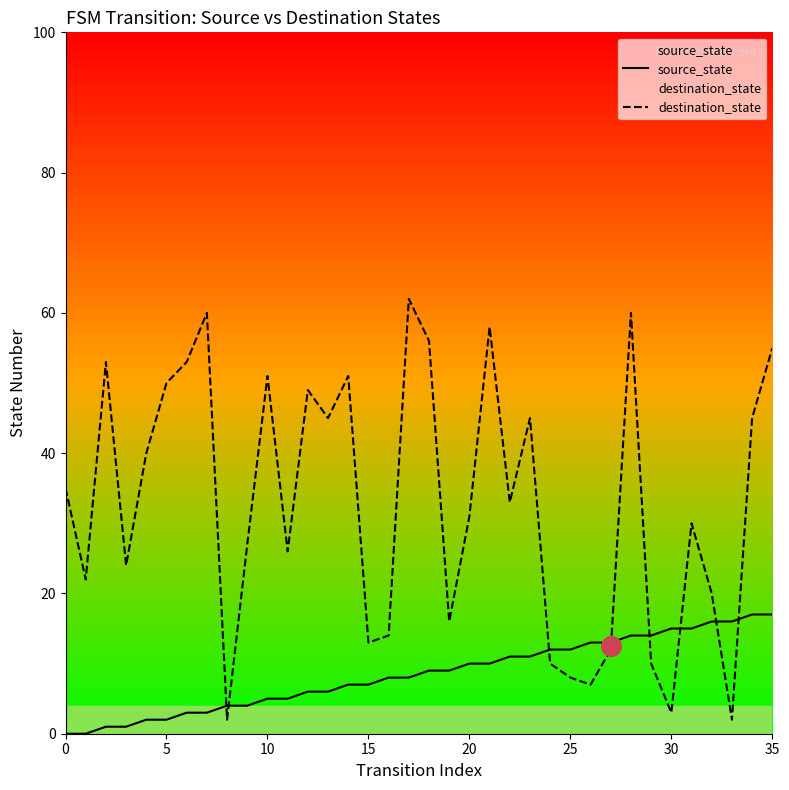

What are all the series names shown in the legend?

source_state, destination_state